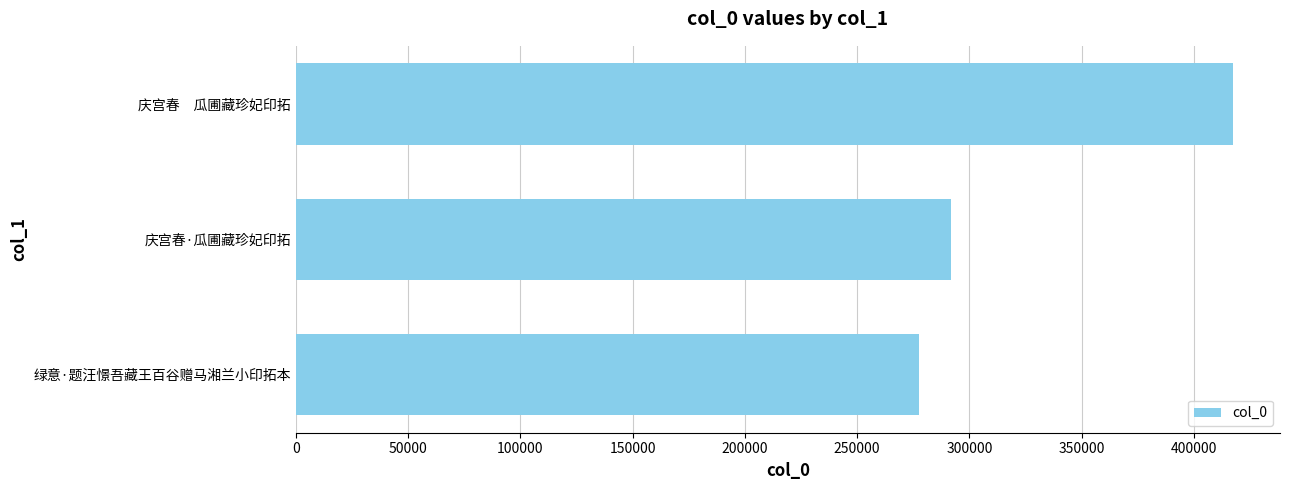

What is the average value?

328917